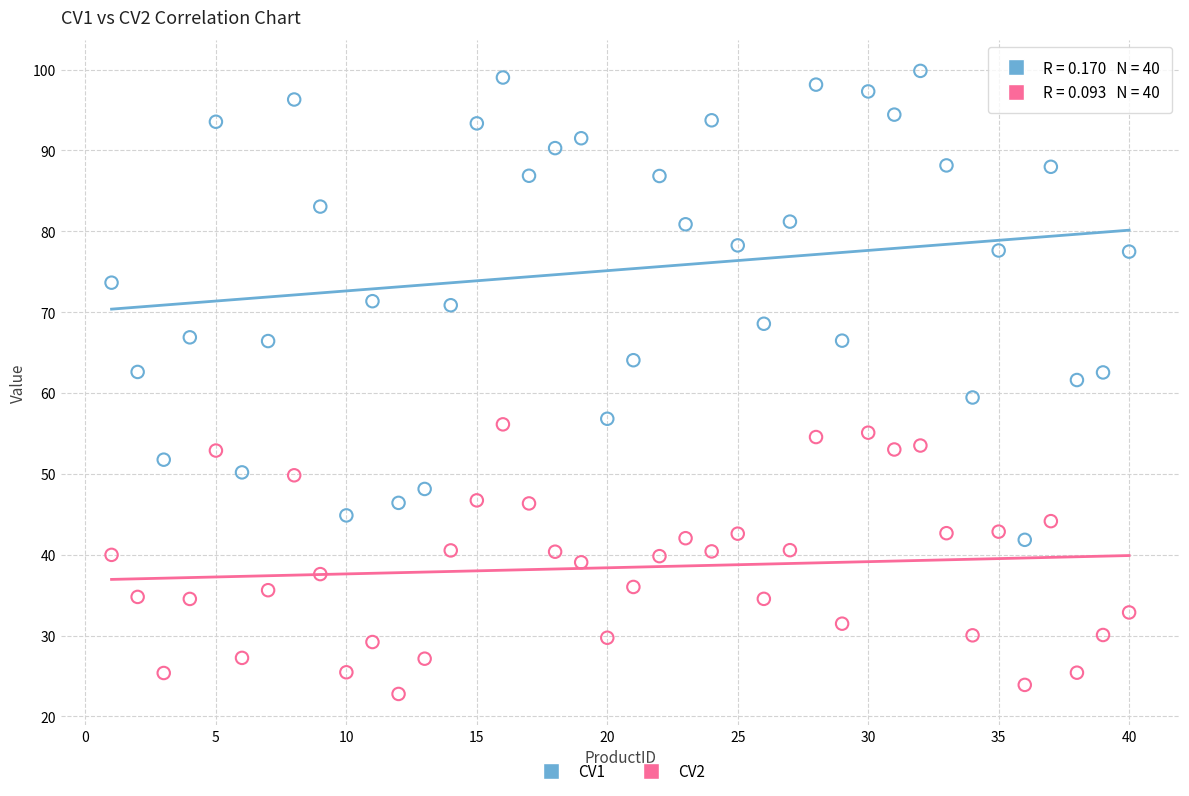

Which series has the widest spread of Y values?

CV1